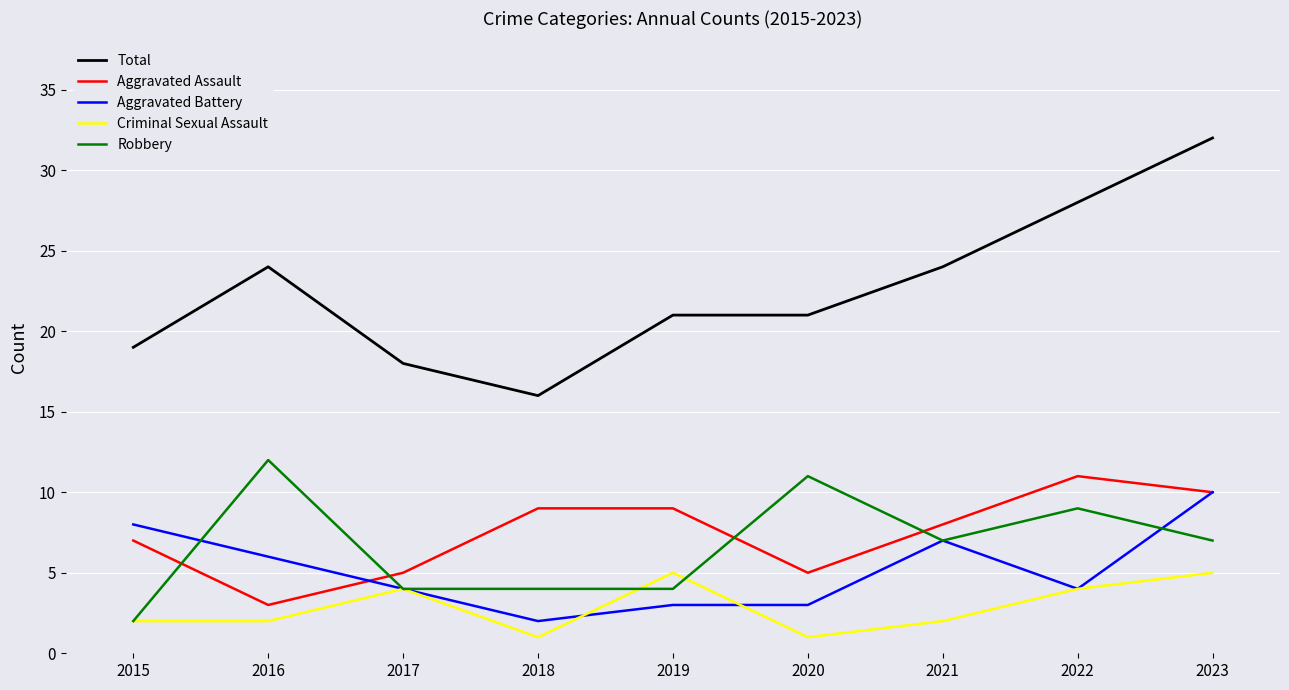

What is the maximum value for Aggravated Assault?

11